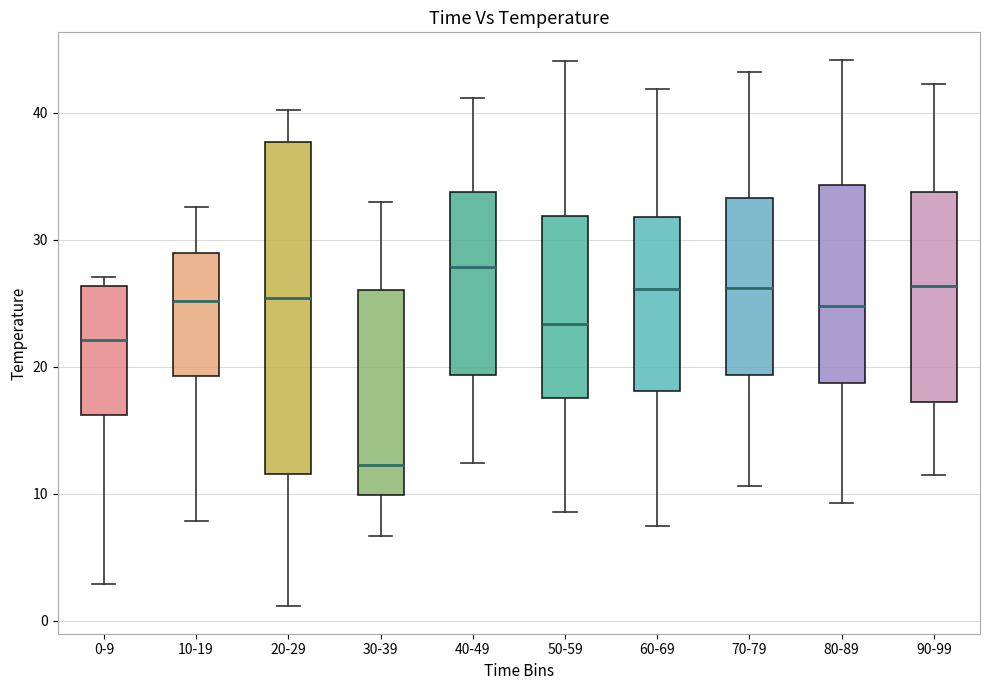

Reading left to right, read every box against the y-axis: the position of its median line, the range the box covers, and the ends of its whiskers. The values are not printed on the chart, so give them approximately, as read against the axis.

0-9: median 22, box 16 to 26, whiskers 3 to 27
10-19: median 25, box 19 to 29, whiskers 8 to 33
20-29: median 25, box 12 to 38, whiskers 1 to 40
30-39: median 12, box 10 to 26, whiskers 7 to 33
40-49: median 28, box 19 to 34, whiskers 12 to 41
50-59: median 23, box 18 to 32, whiskers 9 to 44
60-69: median 26, box 18 to 32, whiskers 8 to 42
70-79: median 26, box 19 to 33, whiskers 11 to 43
80-89: median 25, box 19 to 34, whiskers 9 to 44
90-99: median 26, box 17 to 34, whiskers 12 to 42